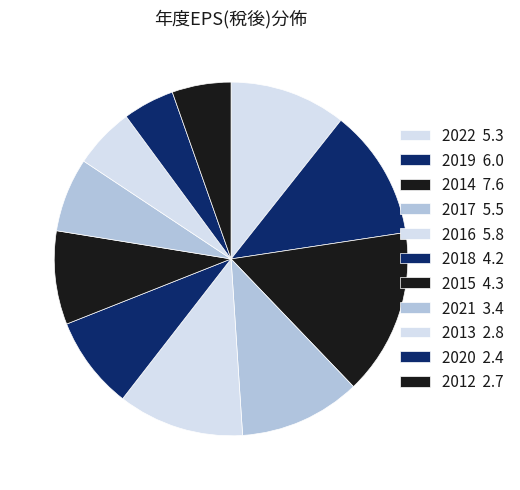

What is the largest slice in the pie chart?

2014(68)